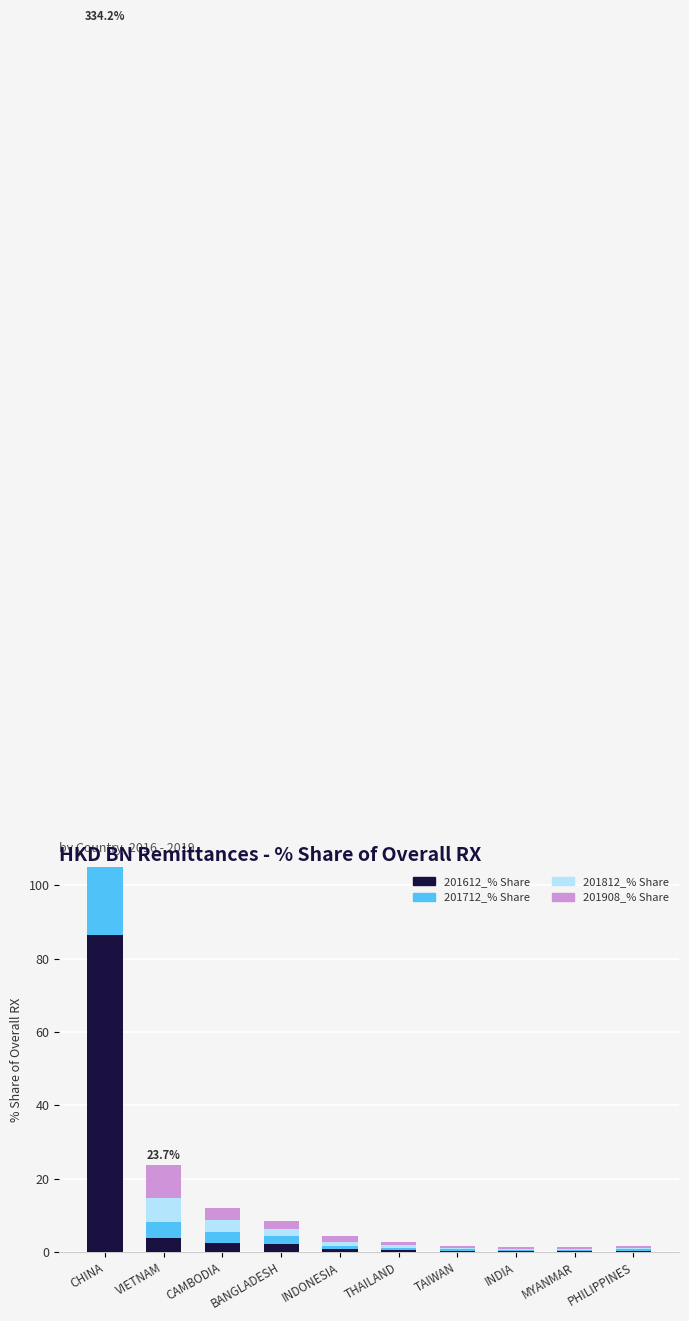

What is the greatest value displayed?

86.6